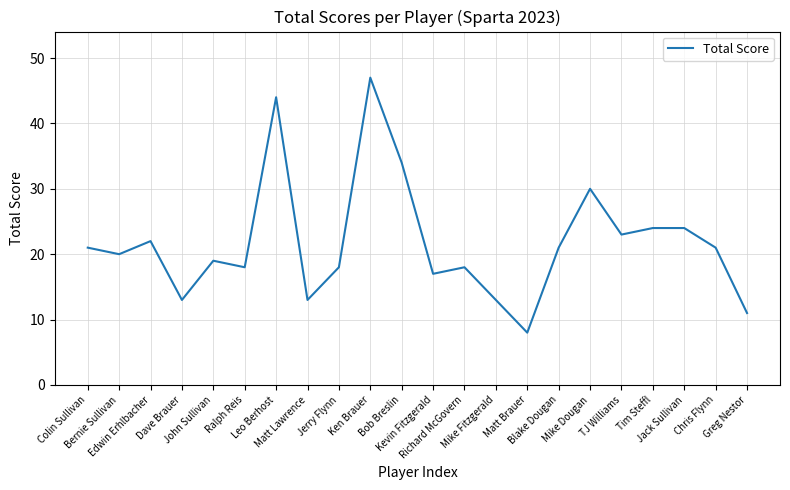

What is the difference between the maximum and minimum values?

39